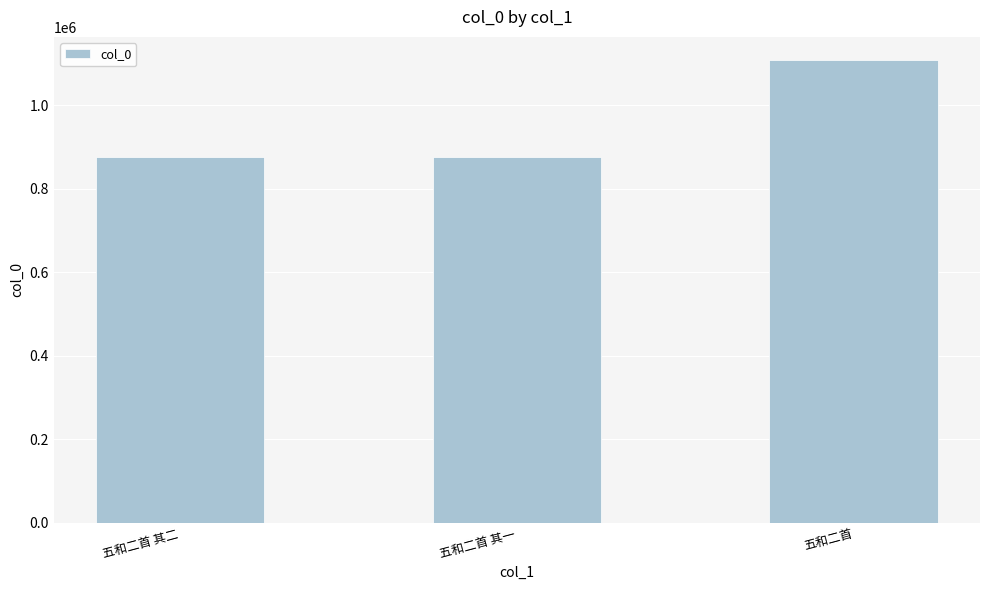

What is the maximum value shown in the chart?

1108519